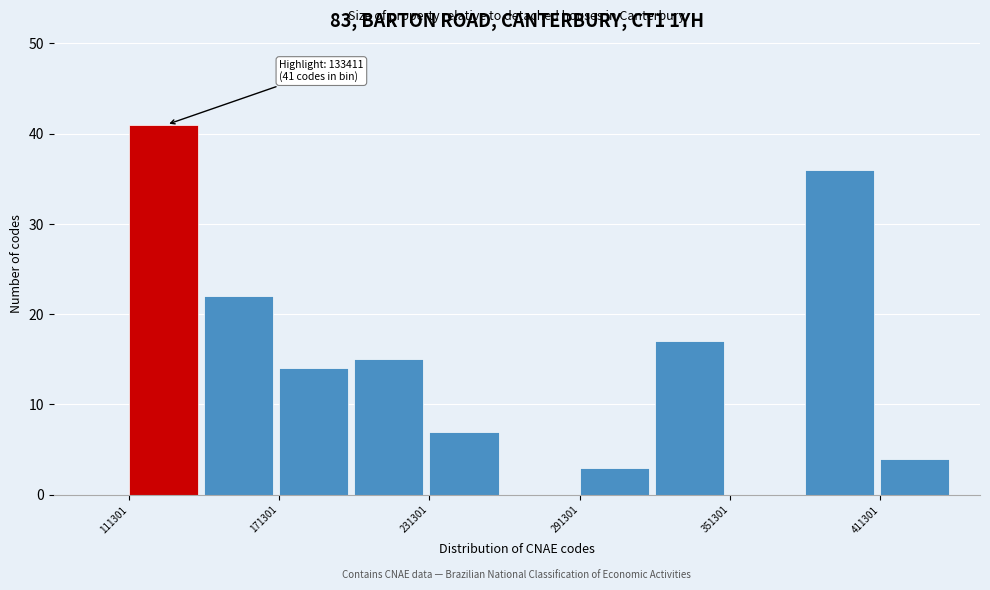

Around what value on the x-axis is the tallest bar? Give the approximate position of its centre, as read against the axis.

130000